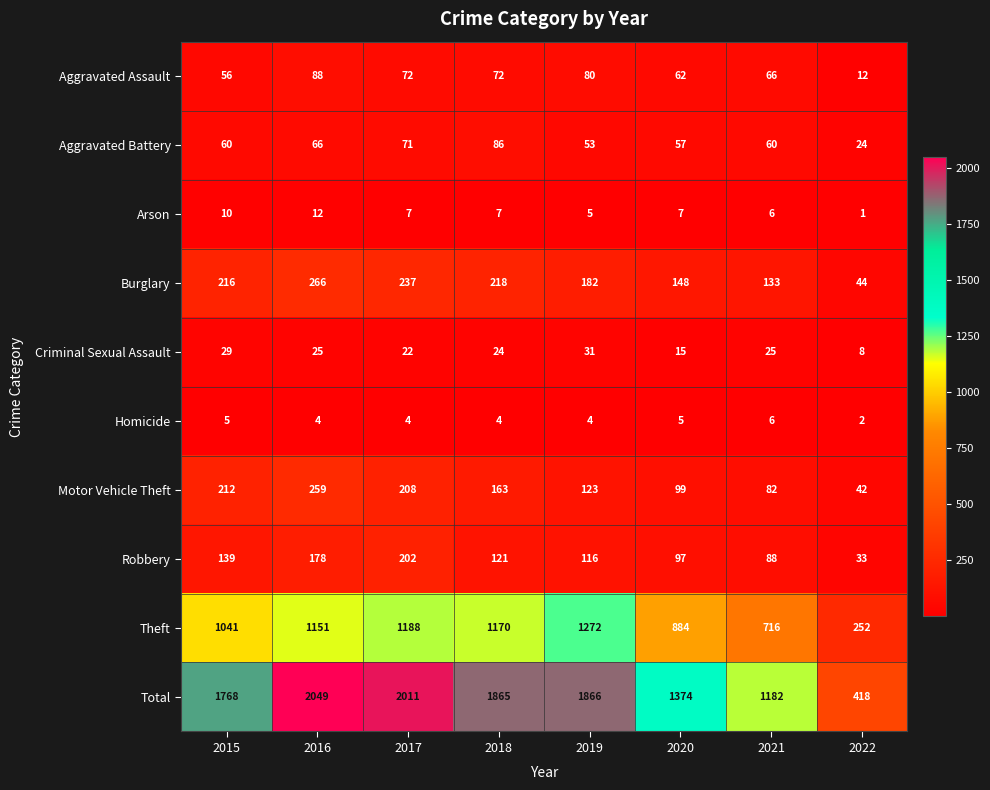

What is the total value across all series at 2022?

836